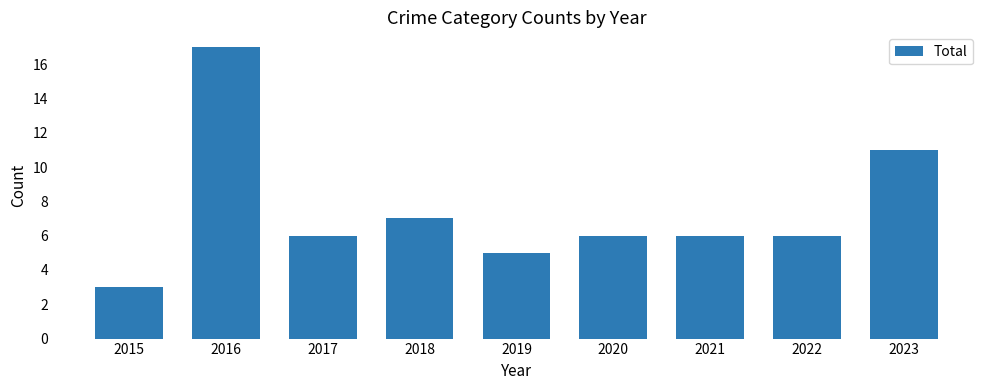

What is the sum of all values?

67